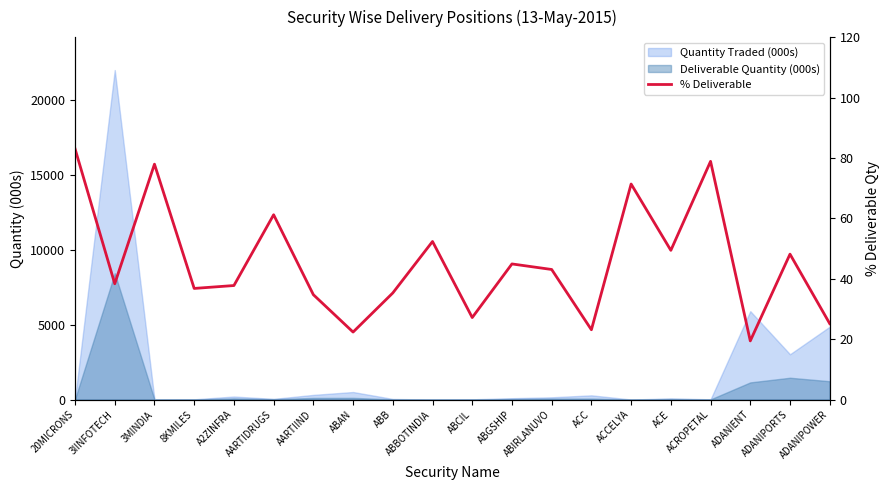

Is it true that the value at ABCIL is 27.1?

True